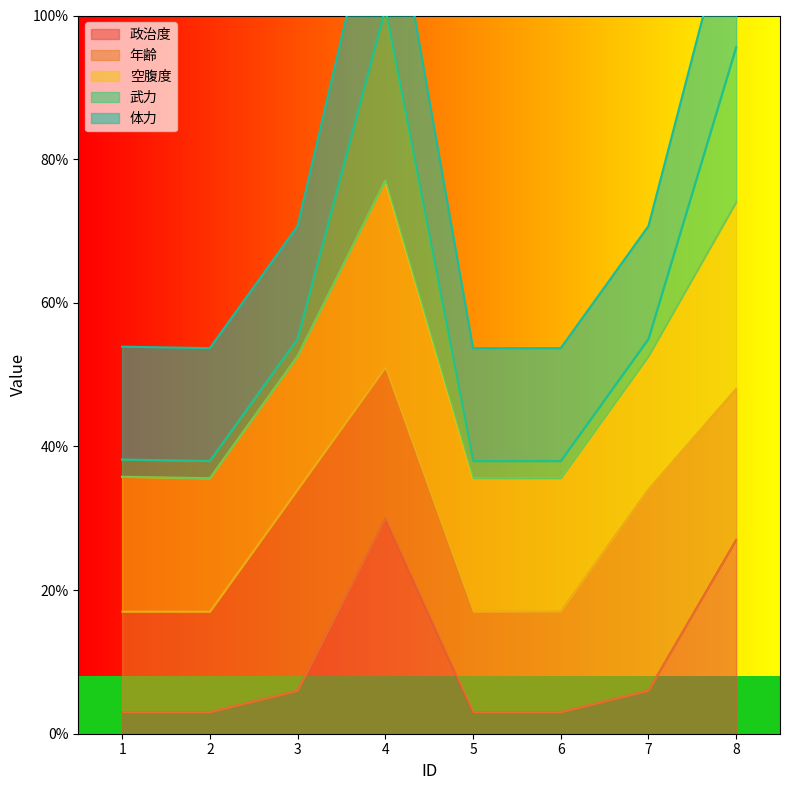

True or false: 年齢 and 空腹度 cross at least once.

False